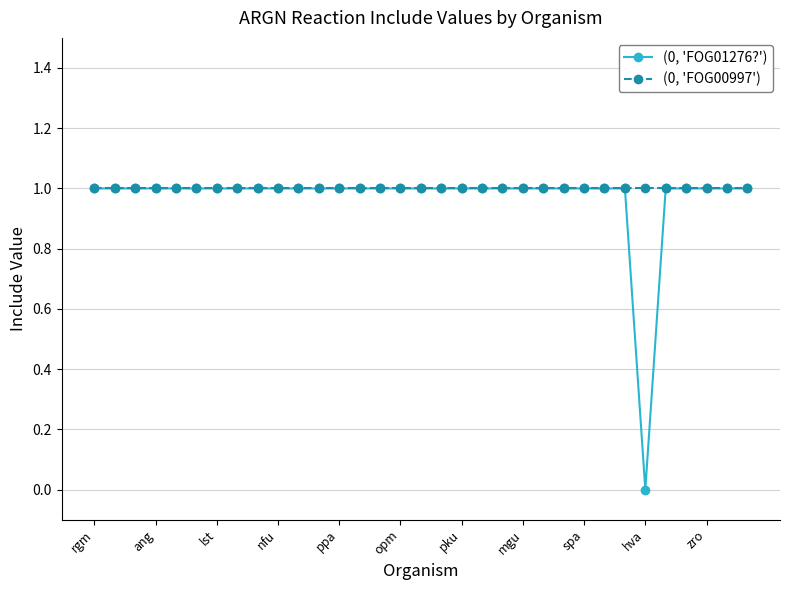

Which series has the widest spread of values?

(0, 'FOG01276?')